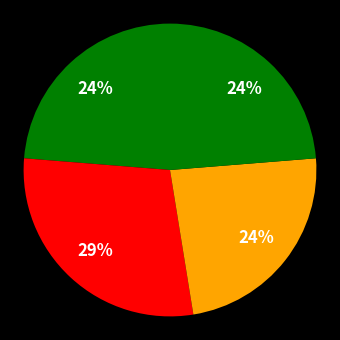

How many slices are in this pie chart?

4